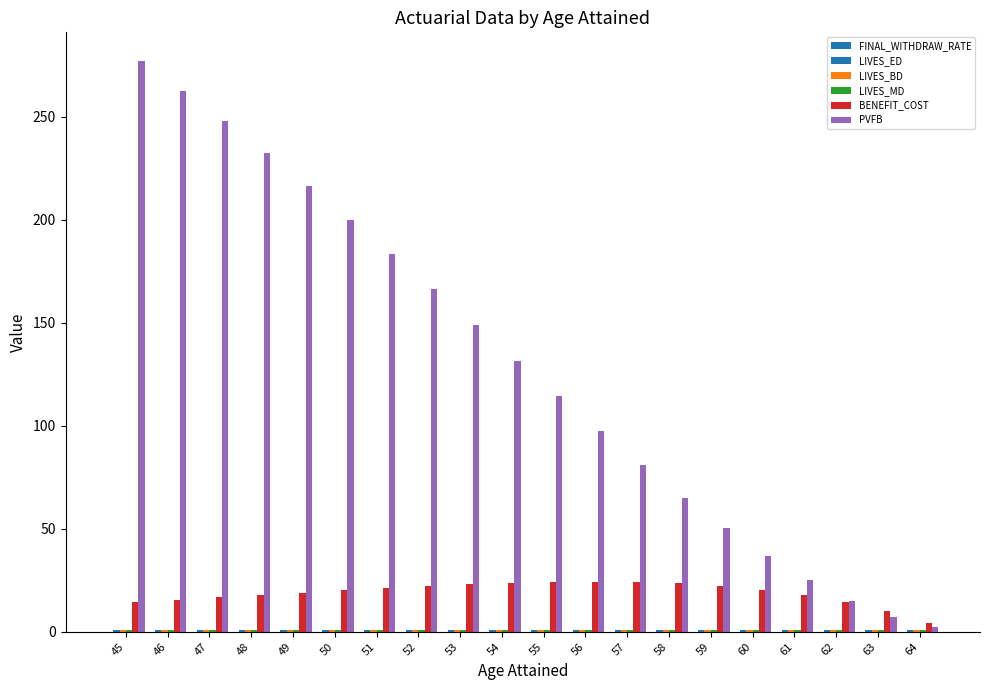

What is the total value across all series at 61?

45.8